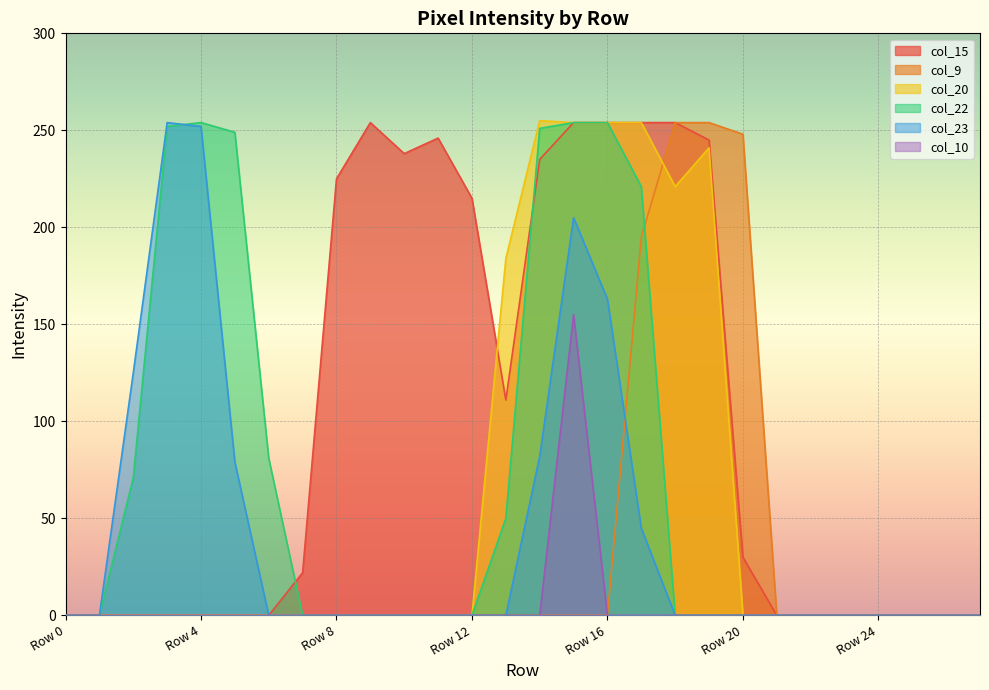

True or false: col_23 and col_20 intersect in this chart.

False